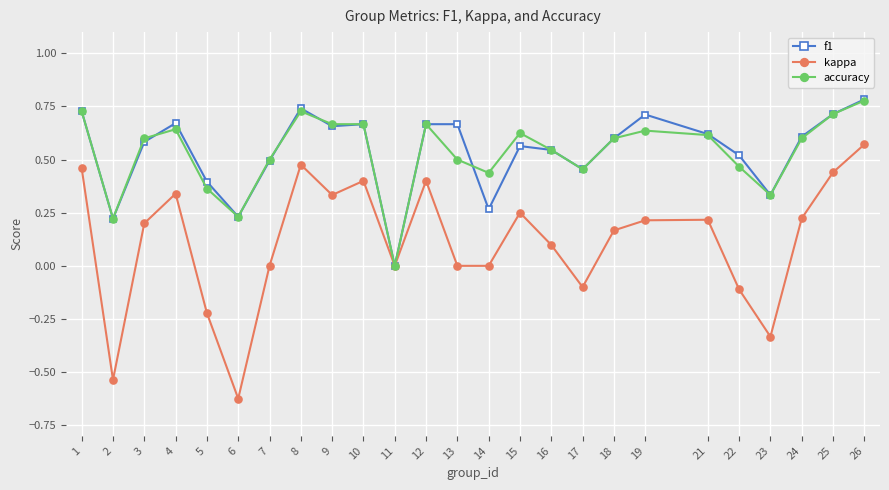

Which series has the largest range (max minus min)?

kappa